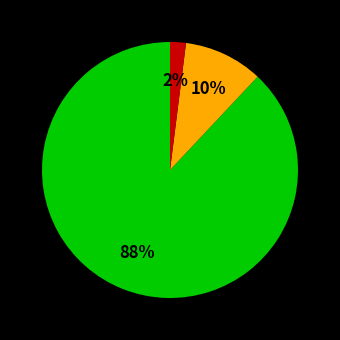

Is there a majority slice in this chart?

Yes